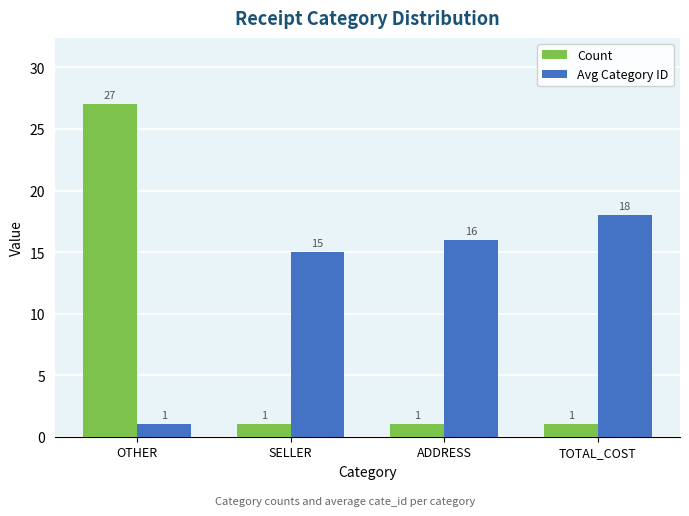

How many values in the Count series exceed 1?

1